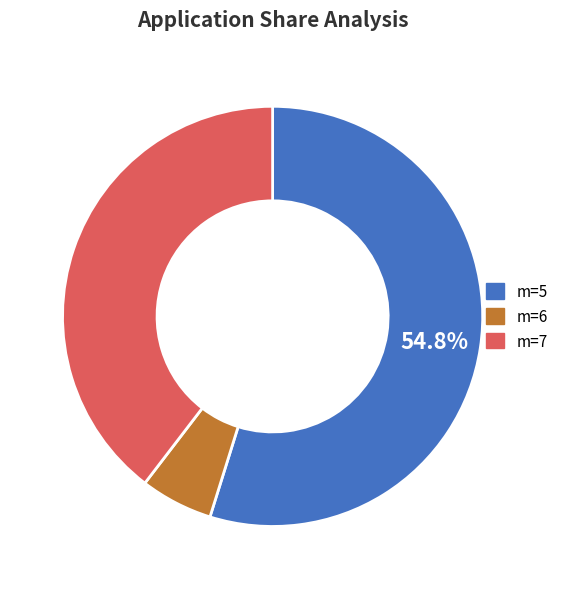

How many segments does this pie chart have?

3